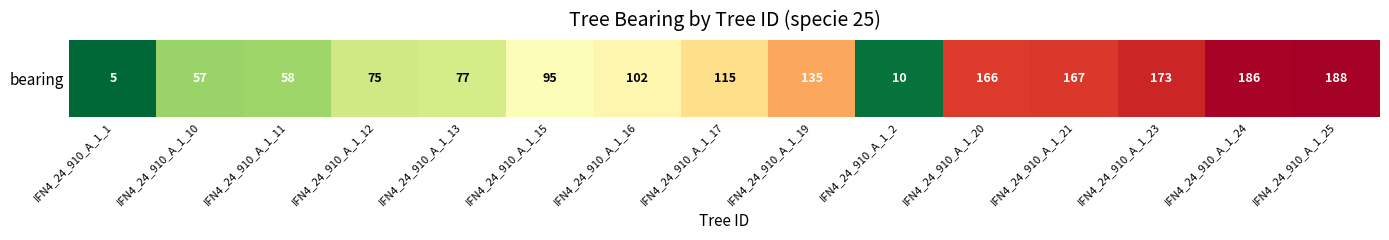

Approximately how many times larger is the value at IFN4_24_910_A_1_1 compared to IFN4_24_910_A_1_11?

0.1